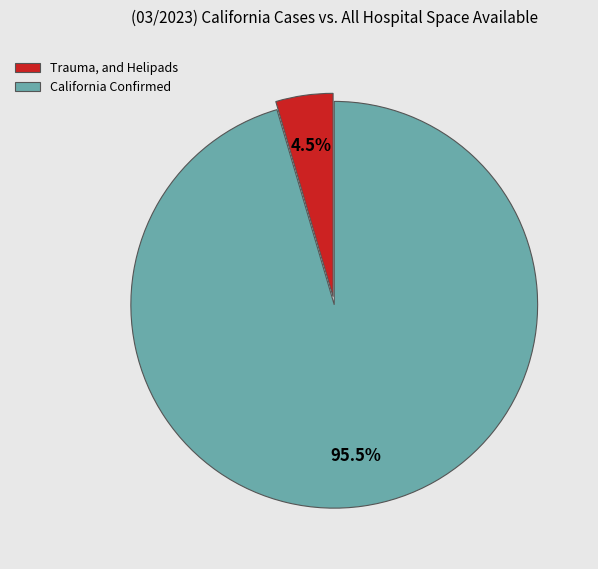

Do California Confirmed and Trauma, and Helipads together represent more than half of the pie?

Yes